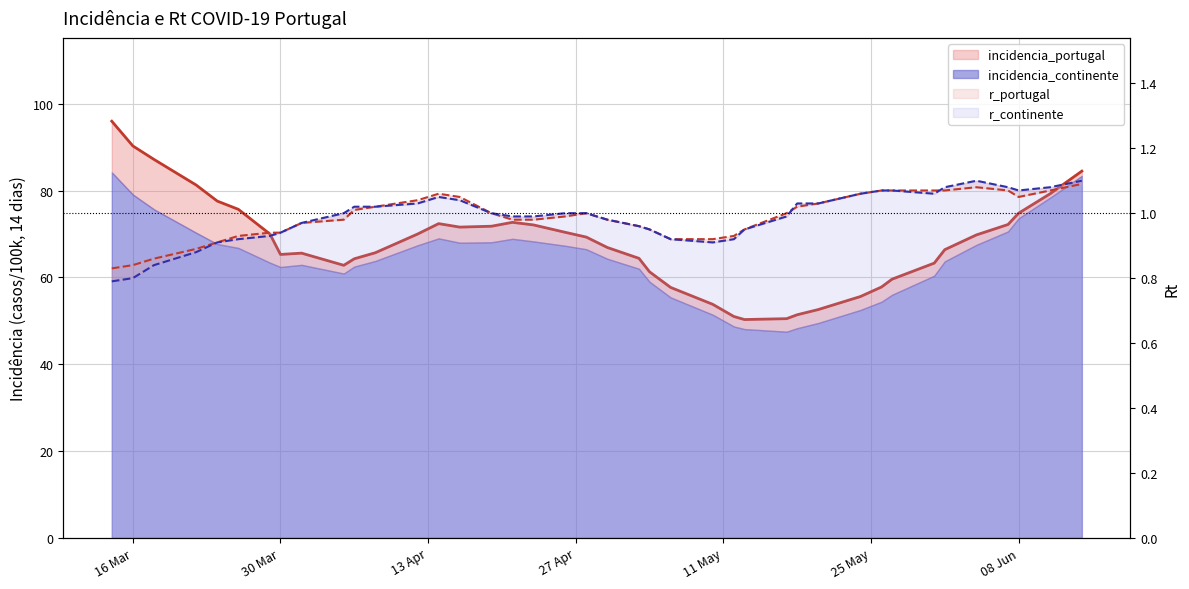

What position from the left is 2021/04/19?

16